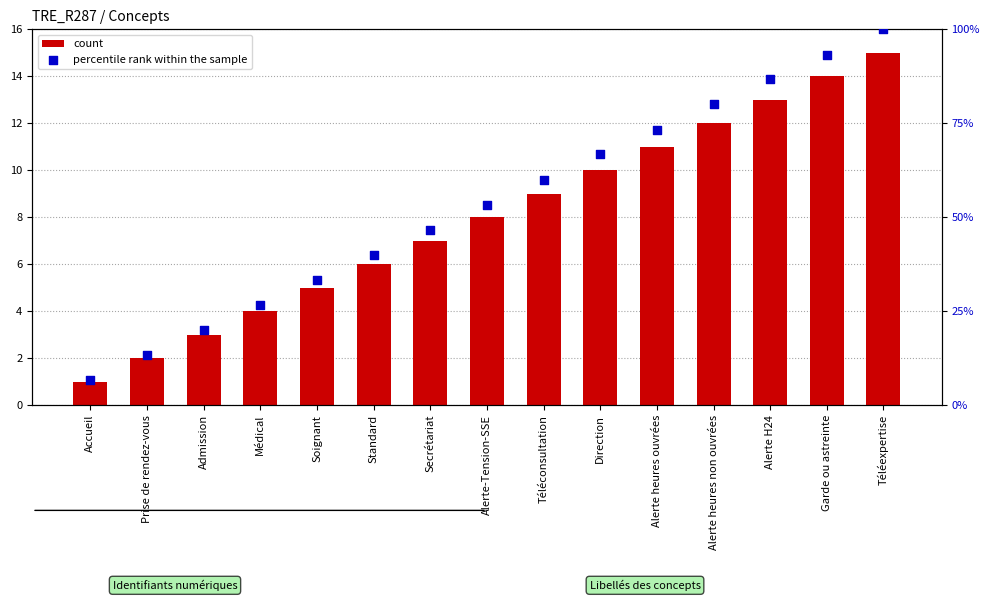

Which series has the widest spread of Y values?

percentile rank within the sample